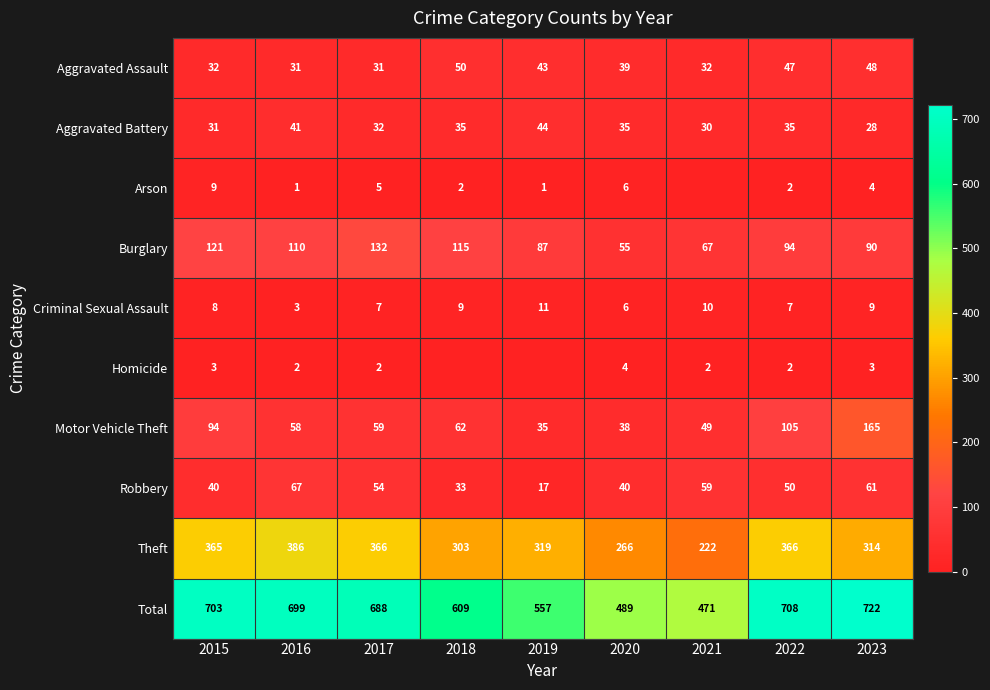

Is the value of Aggravated Battery at 2022 greater than the value of Burglary at 2020?

No